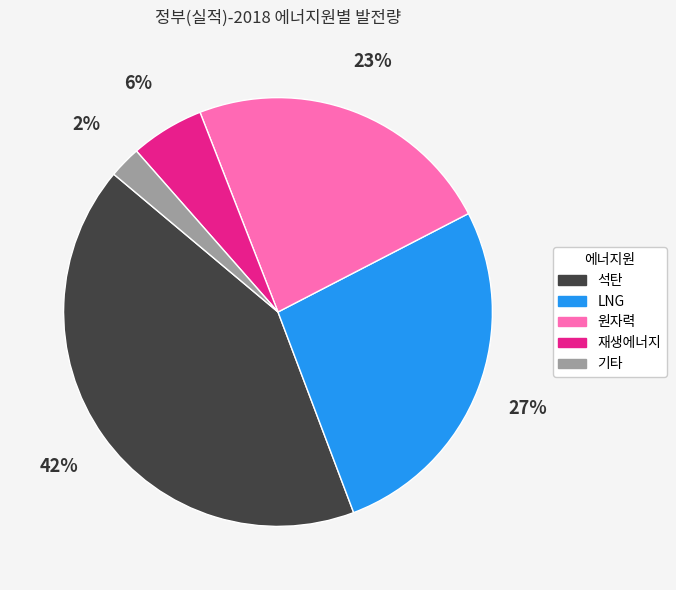

Which has a higher value, LNG or 재생에너지?

LNG